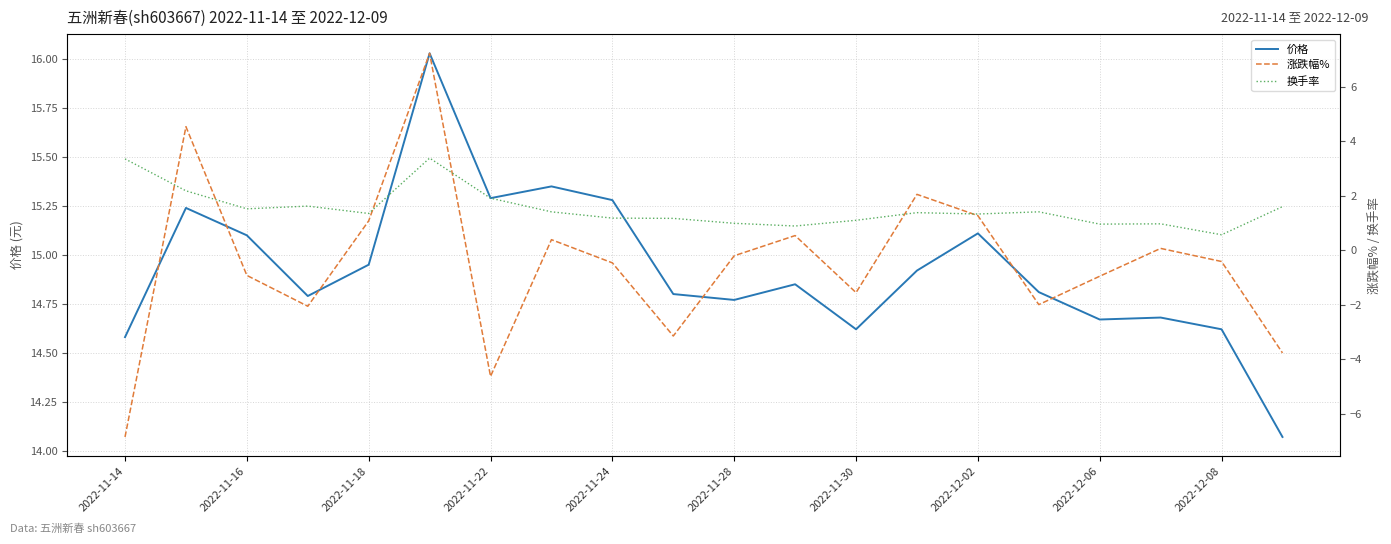

What is the minimum value for 涨跌幅%?

-6.8